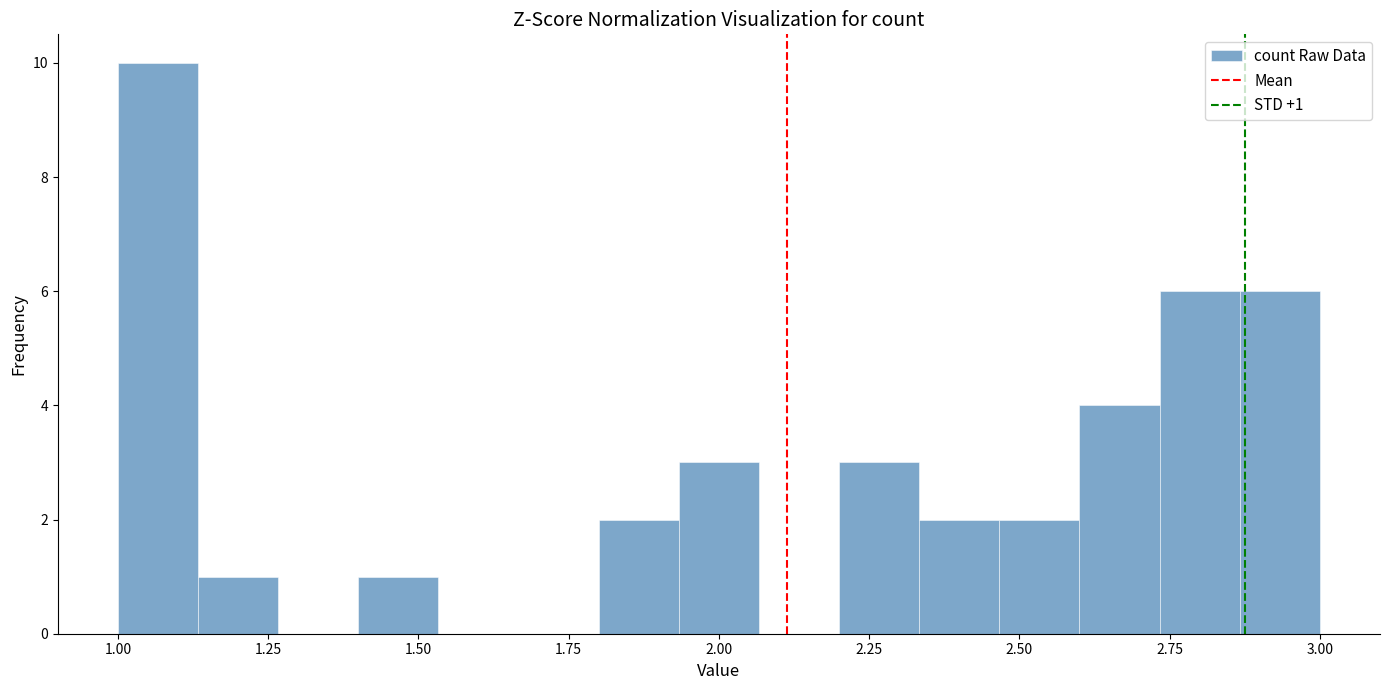

Around what value on the x-axis is the tallest bar? Give the approximate position of its centre, as read against the axis.

1.05